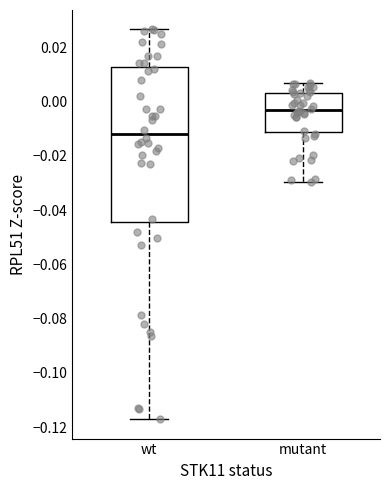

Reading left to right, transcribe this box plot: for each box, give where its median line is, the range the box spans, and where its two whiskers end, as read against the y-axis. The values are not printed on the chart, so give them approximately, as read against the axis.

wt: median -0.012, box -0.044 to 0.012, whiskers -0.116 to 0.026
mutant: median -0.004, box -0.012 to 0.004, whiskers -0.030 to 0.006